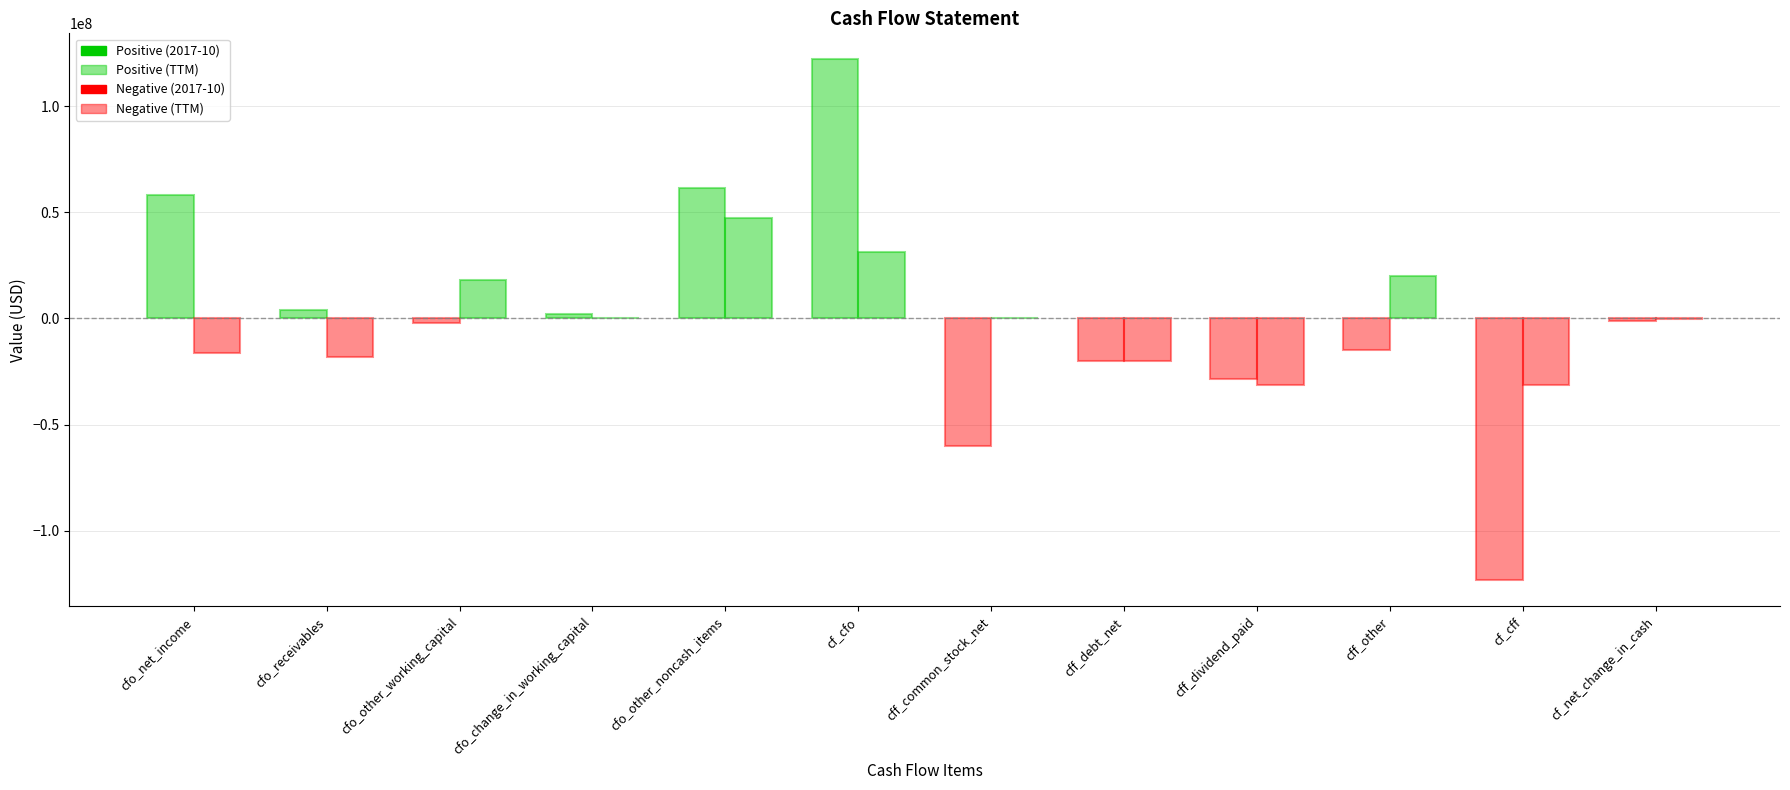

Read the 2017-10 value at cfo_net_income, to the nearest 50.

58347000